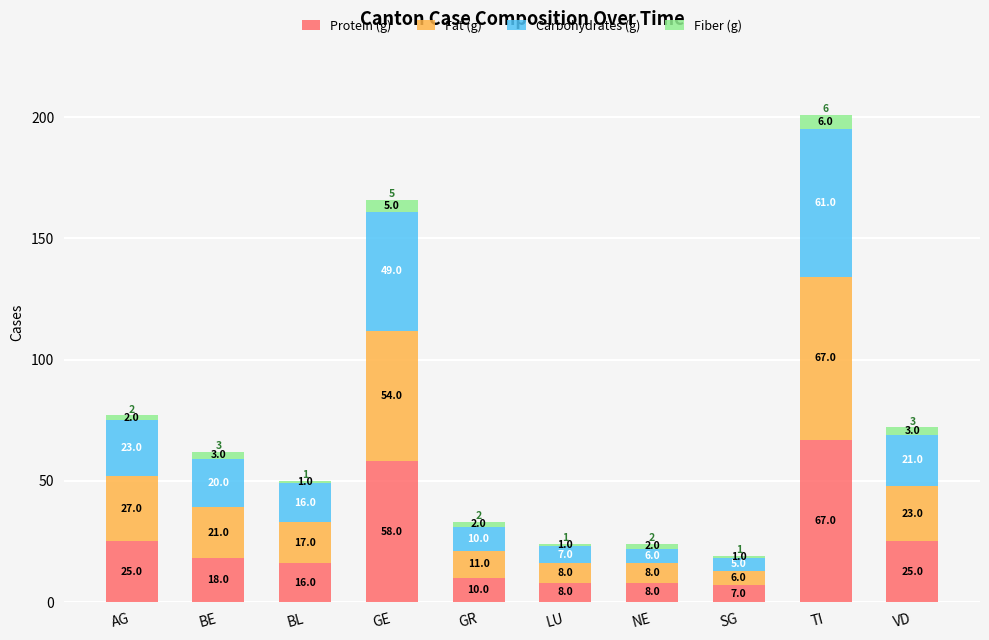

Is it true that Protein (g) equals 7 at SG?

True